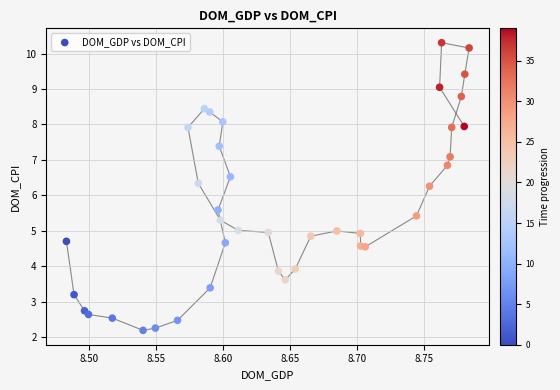

What is the range of X values (max minus min)?

0.3